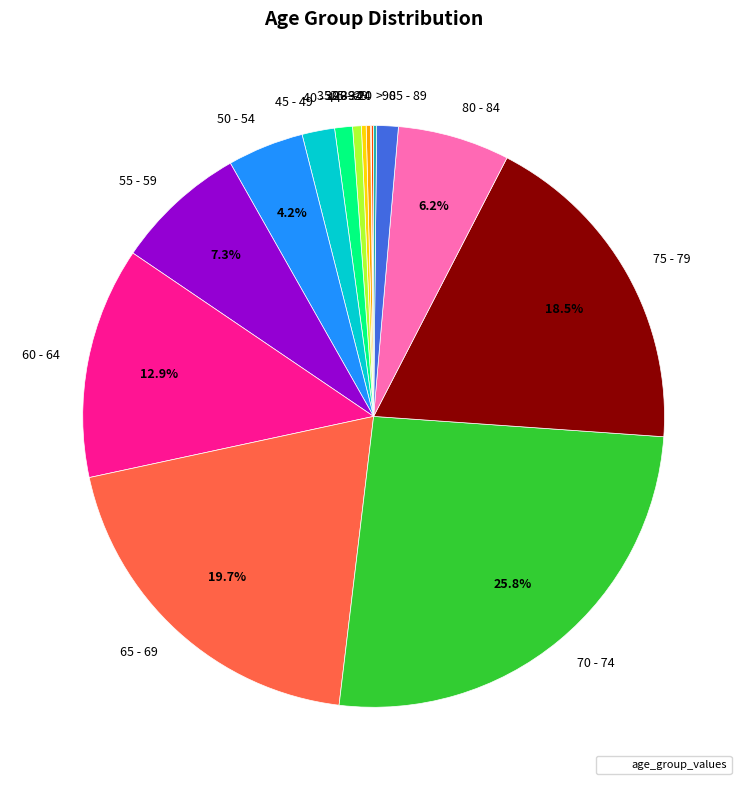

Which slice is the largest?

70 - 74